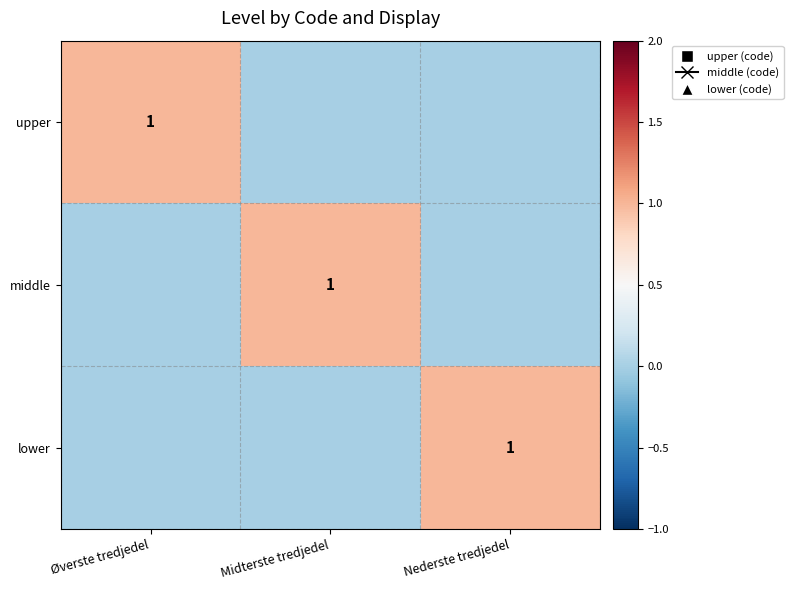

The value of lower at Nederste tredjedel is 2. True or false?

False